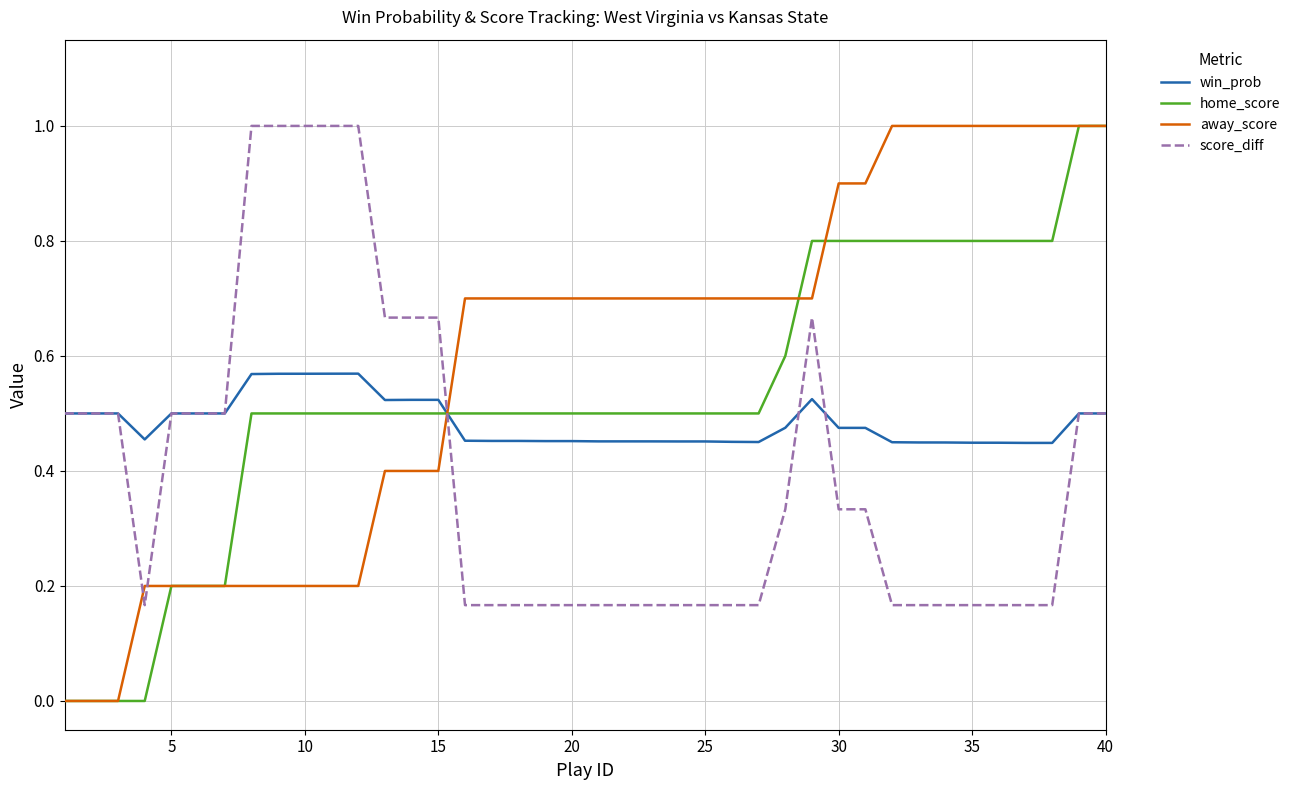

How many lines are shown in the chart?

4